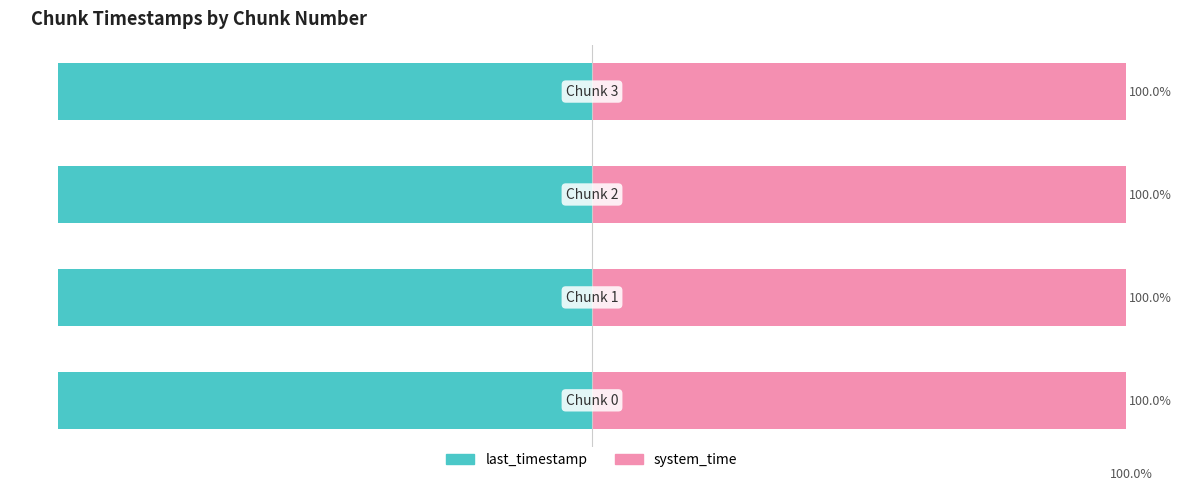

True or false: system_time has a value of 100.0 at 1.

True